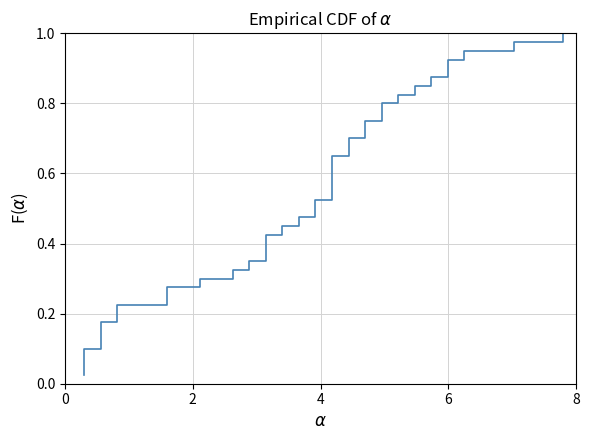

What is the average value?

0.5